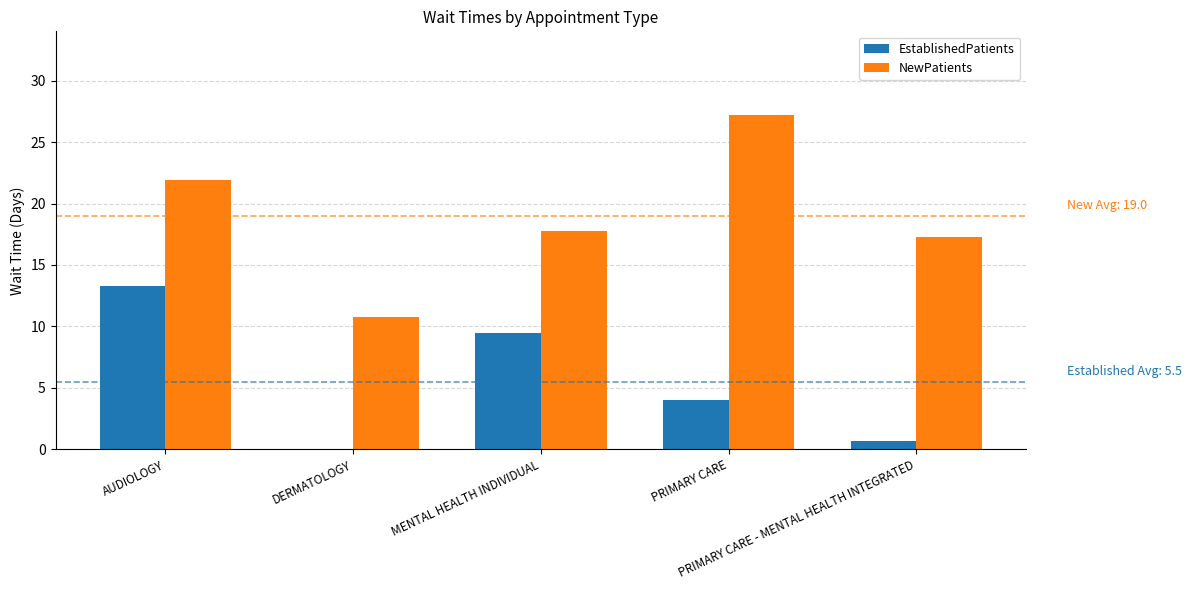

Which series has the largest total across all categories?

NewPatients